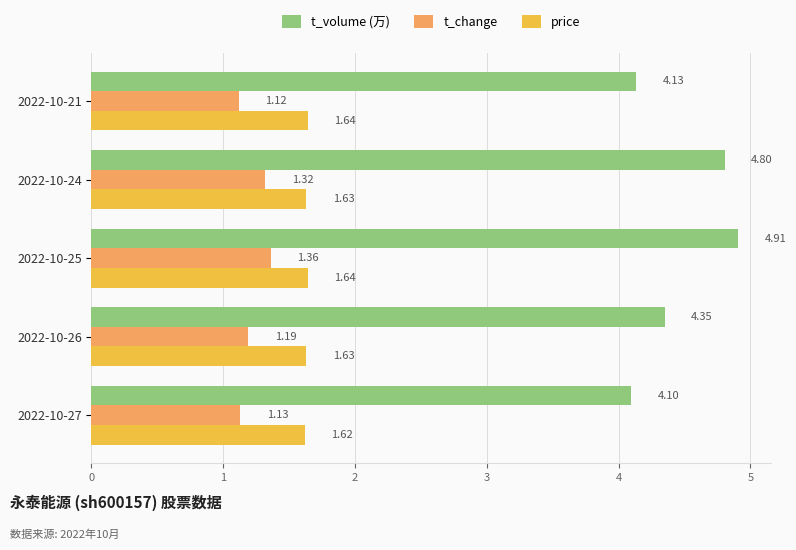

Which series has the largest total across all categories?

t_volume (万)